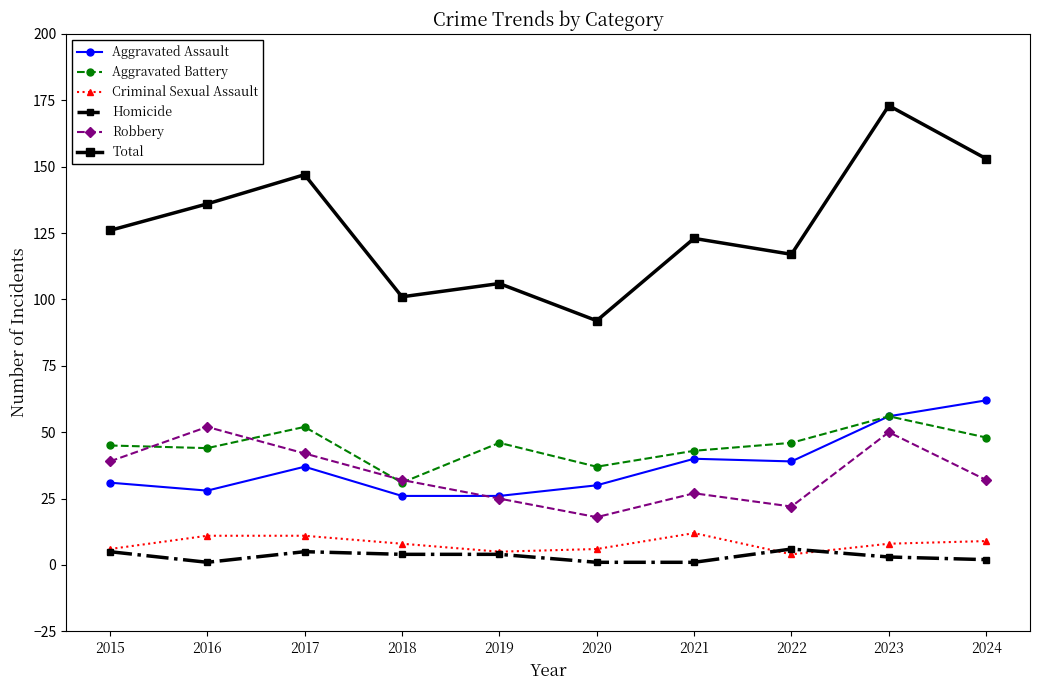

At which label does Aggravated Battery reach its peak?

2023